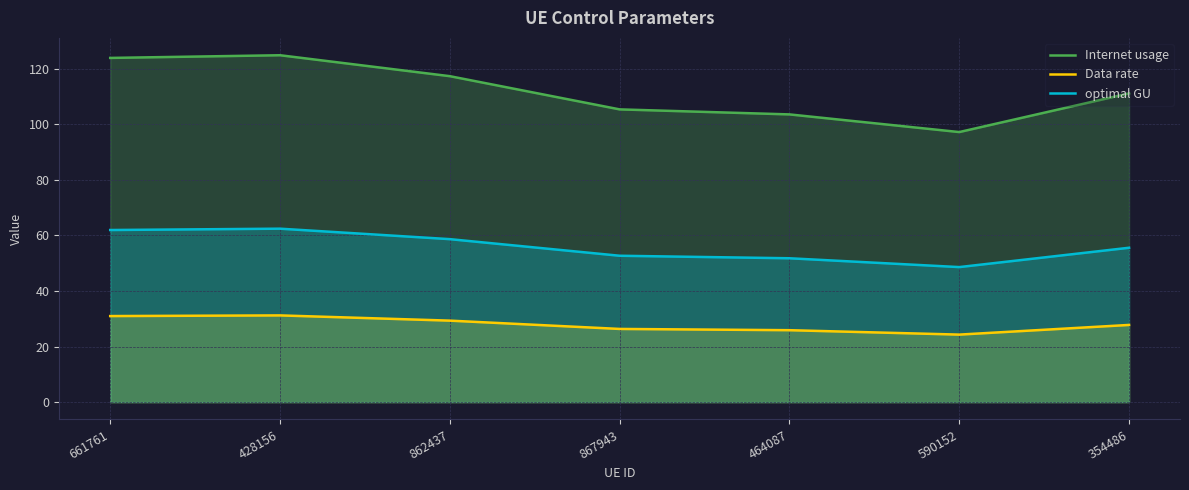

True or false: Internet usage and optimal GU intersect in this chart.

False